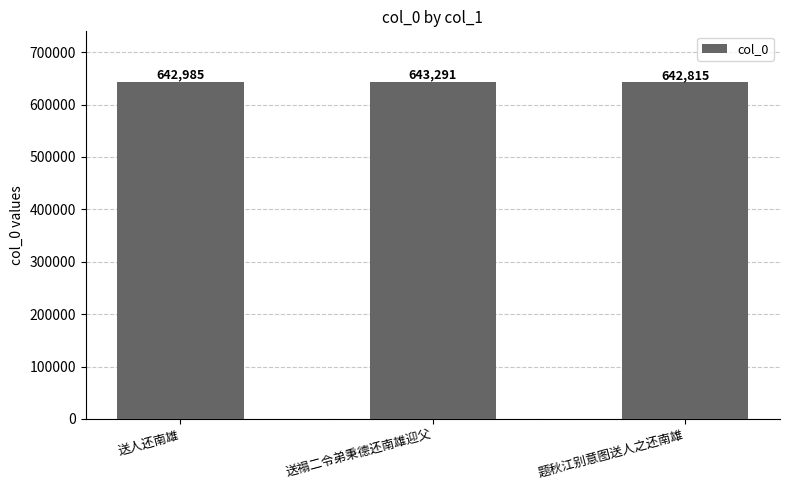

How many categories are shown in the chart?

3